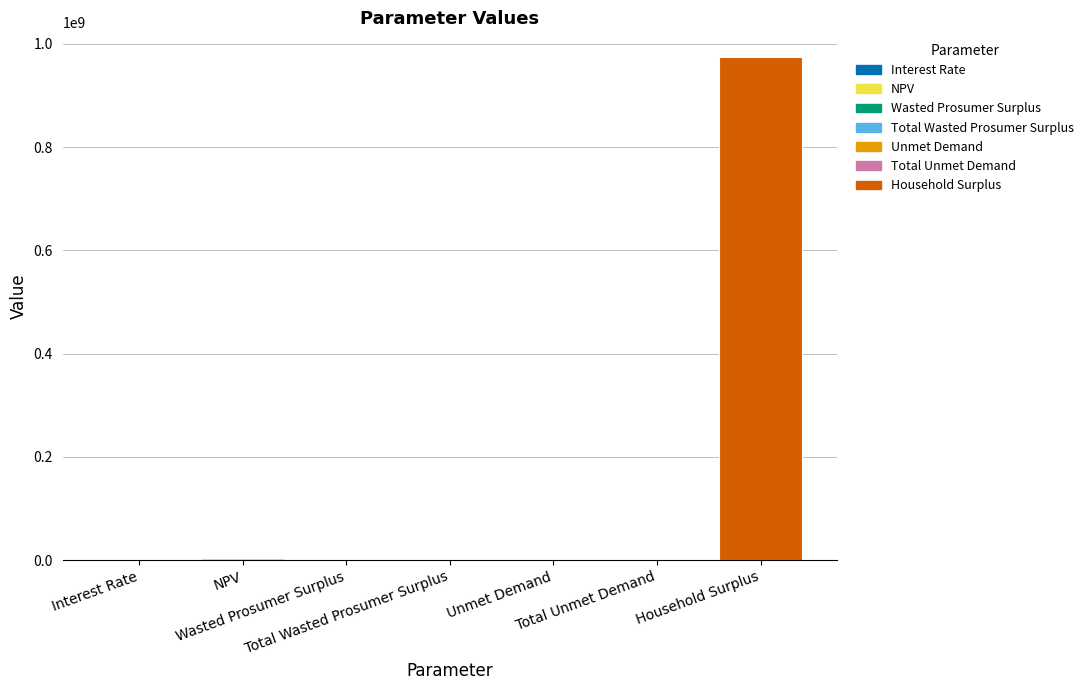

What is the difference between the values at Total Wasted Prosumer Surplus and Total Unmet Demand?

151863.0